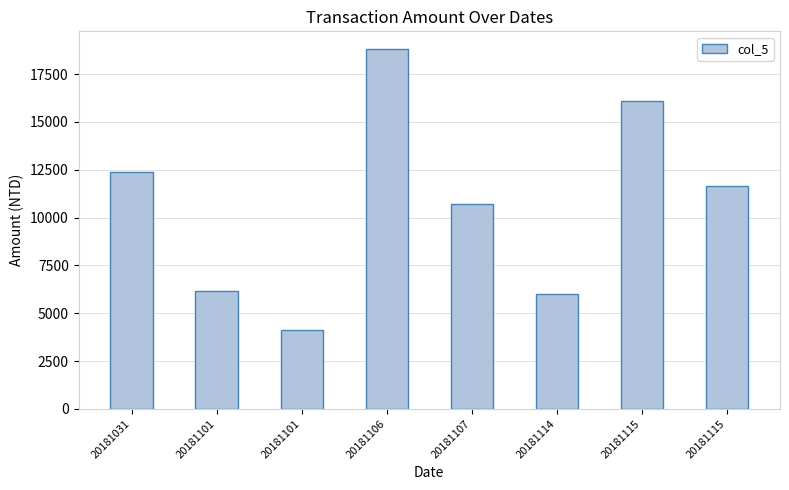

How many data points are less than 11646?

4